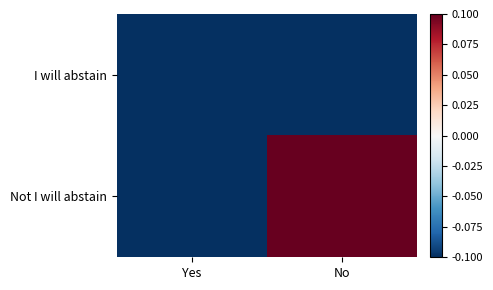

Which series has the widest spread of values?

Not I will abstain